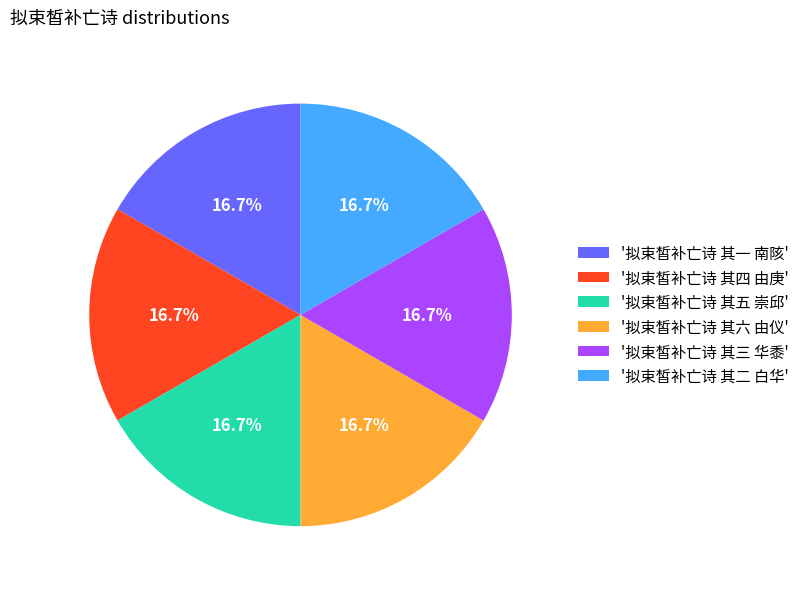

To the nearest percent, what is the average slice percentage?

17%